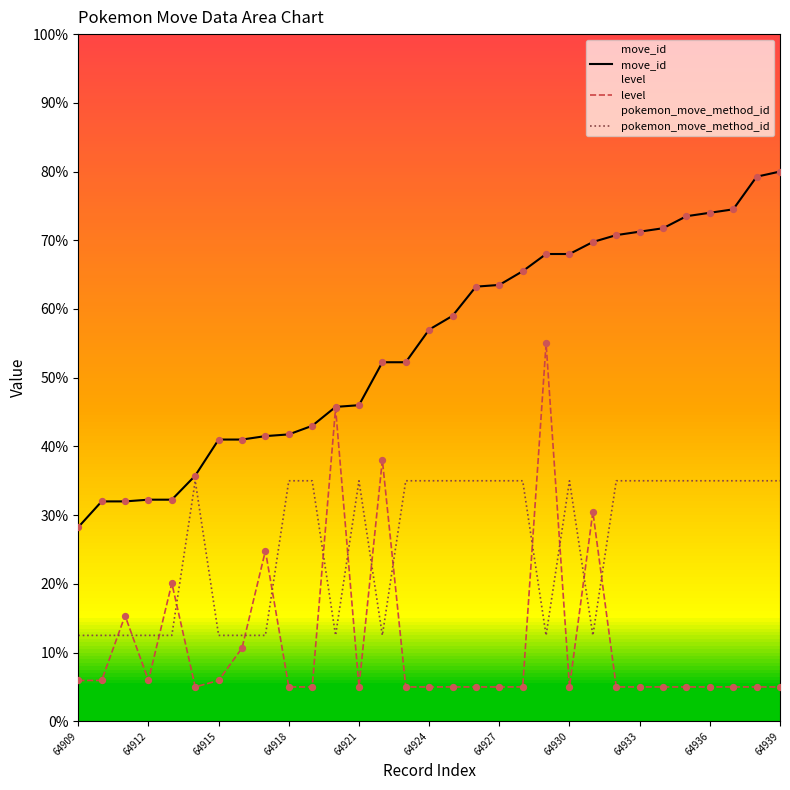

What is the total value across all series at 64936?

114.0